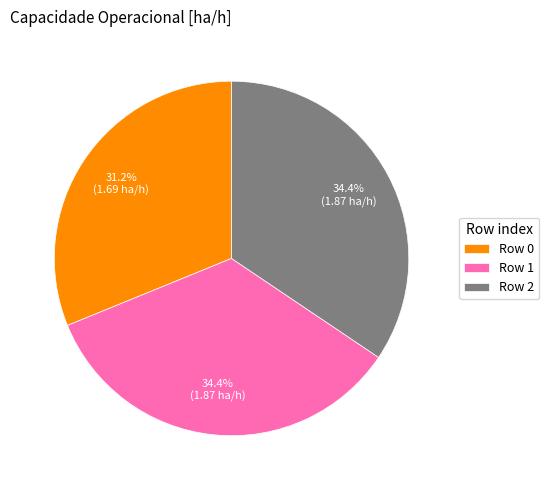

What is the ratio of the value at Row 1 to the value at Row 2?

1.0